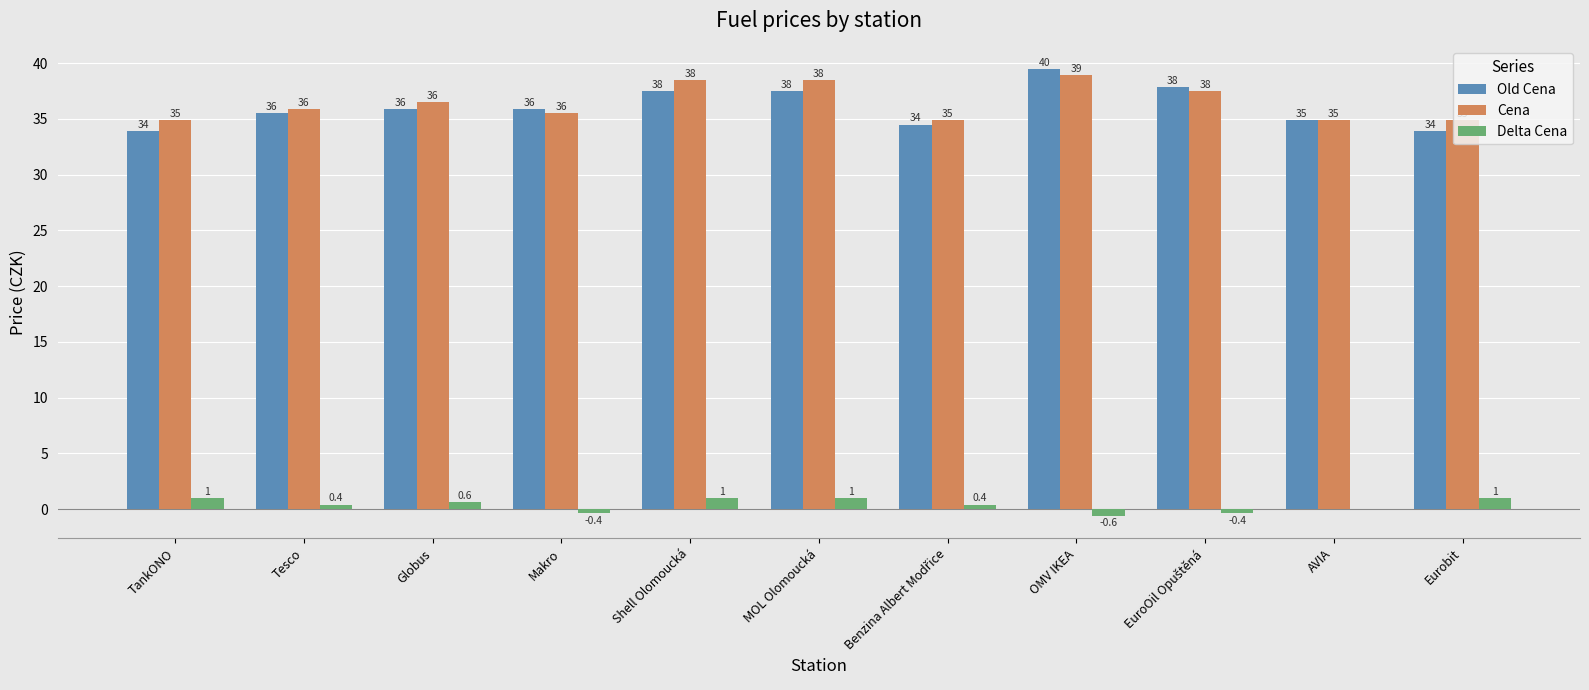

The value of Cena at MOL Olomoucká is 56.9. True or false?

False